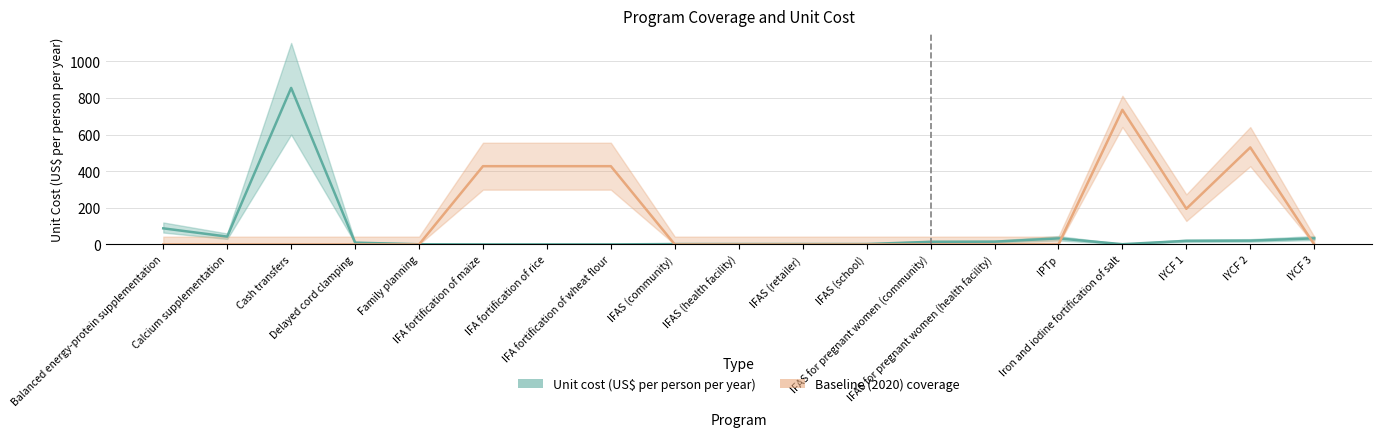

What is the label of the 13th point from the left?

IFAS for pregnant women (community)